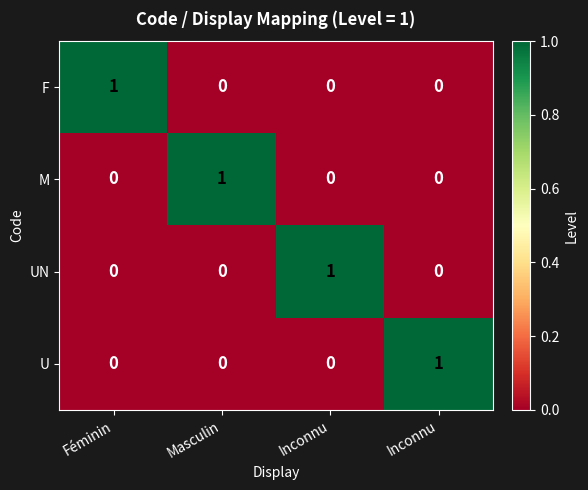

At how many categories does at least one series exceed 0?

4